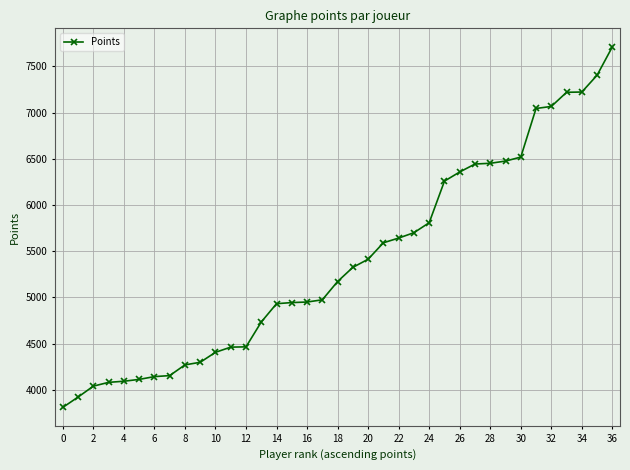

What is the value of the 6th point from the left?

4114